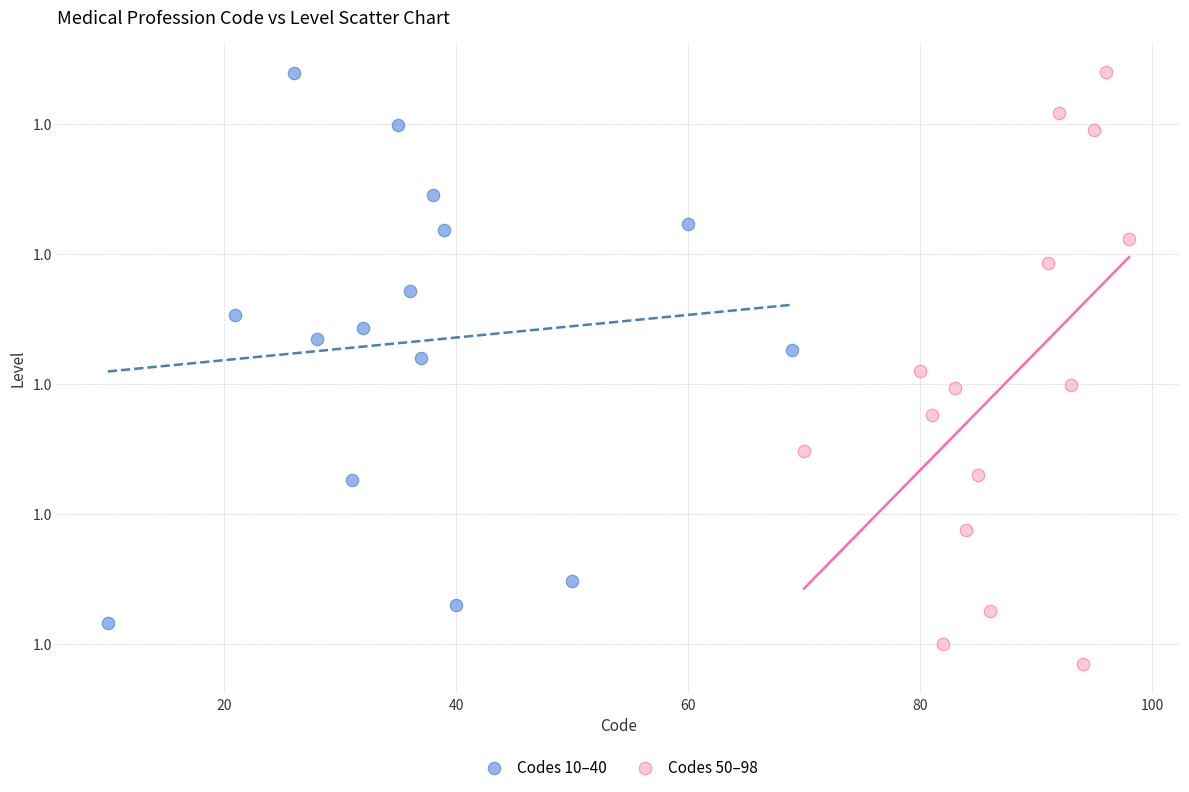

Which series reaches the minimum Y coordinate?

Codes 50–98